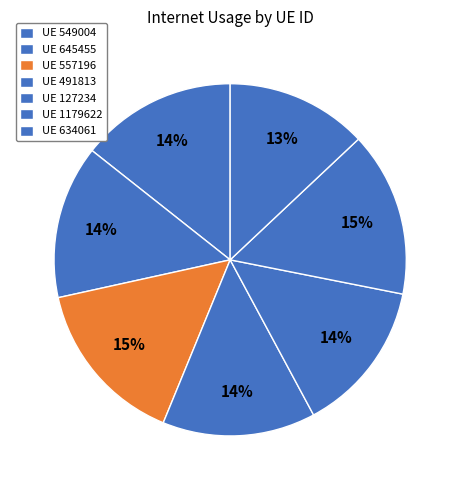

Count the number of slices in the pie.

7